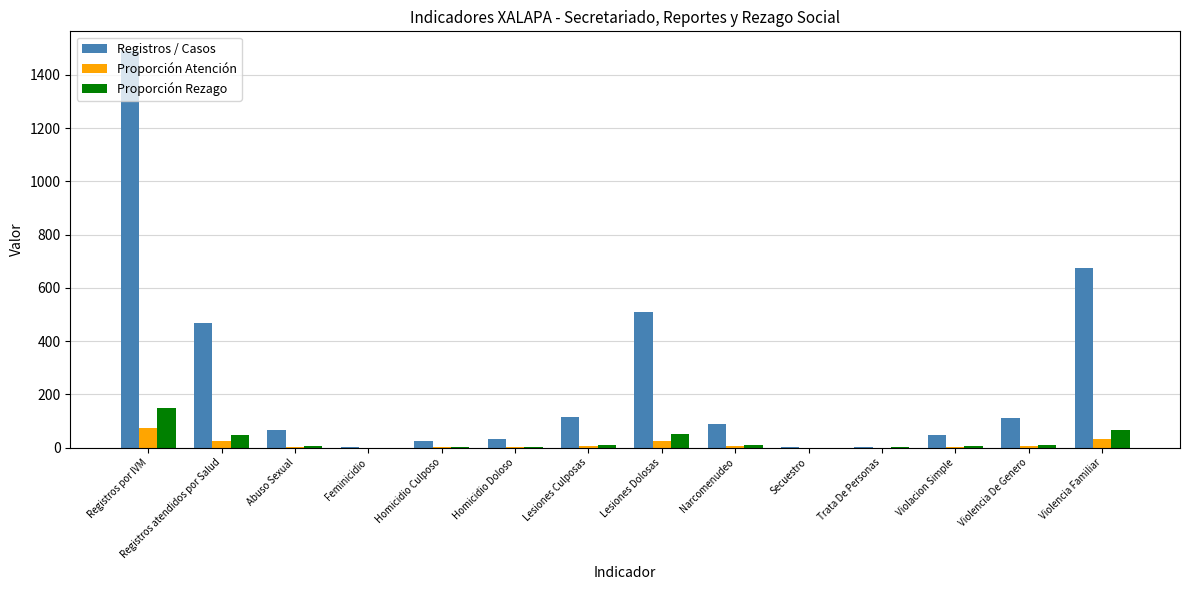

What are all the series names shown in the legend?

Registros / Casos, Proporción Atención, Proporción Rezago